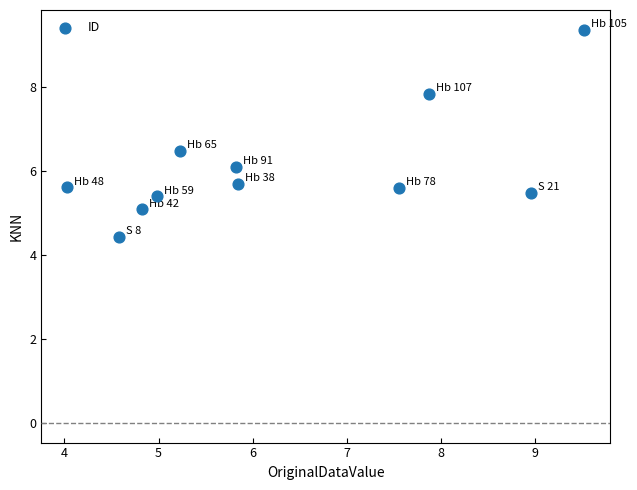

What Y value in the scatter plot is closest to 6?

6.1